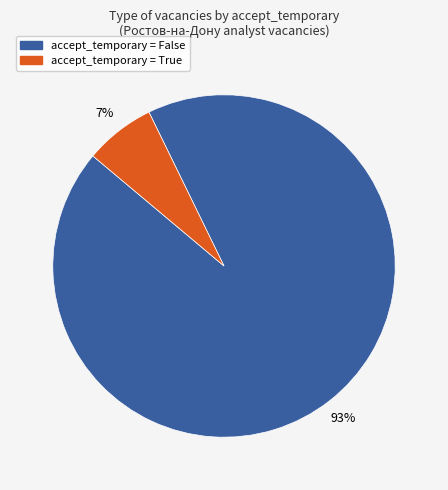

To the nearest percent, what is the average slice percentage?

50%